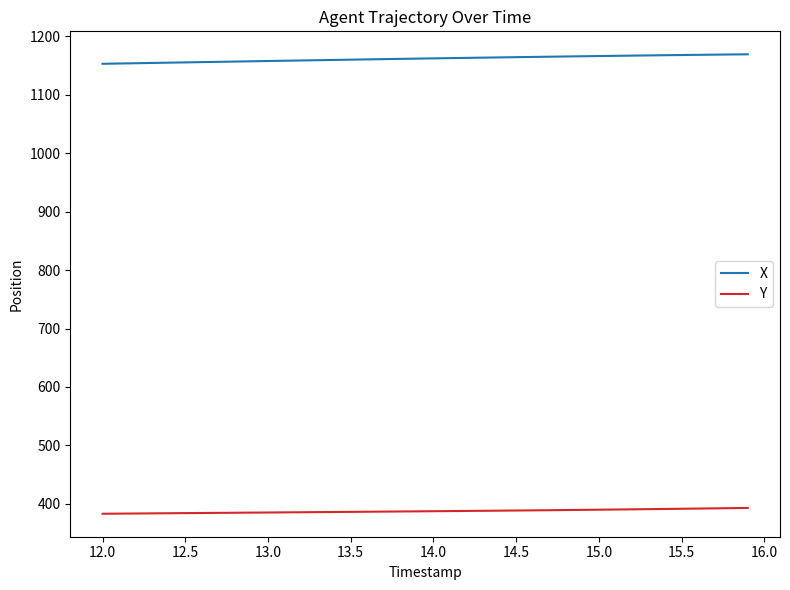

Rank the series by their average value, from highest to lowest.

X, Y